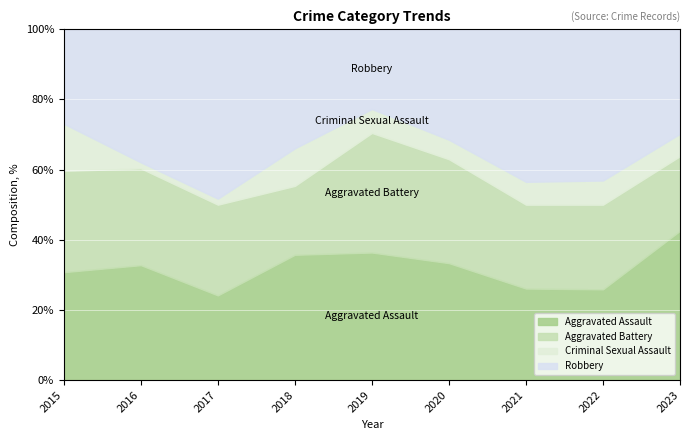

How many lines are shown in the chart?

4